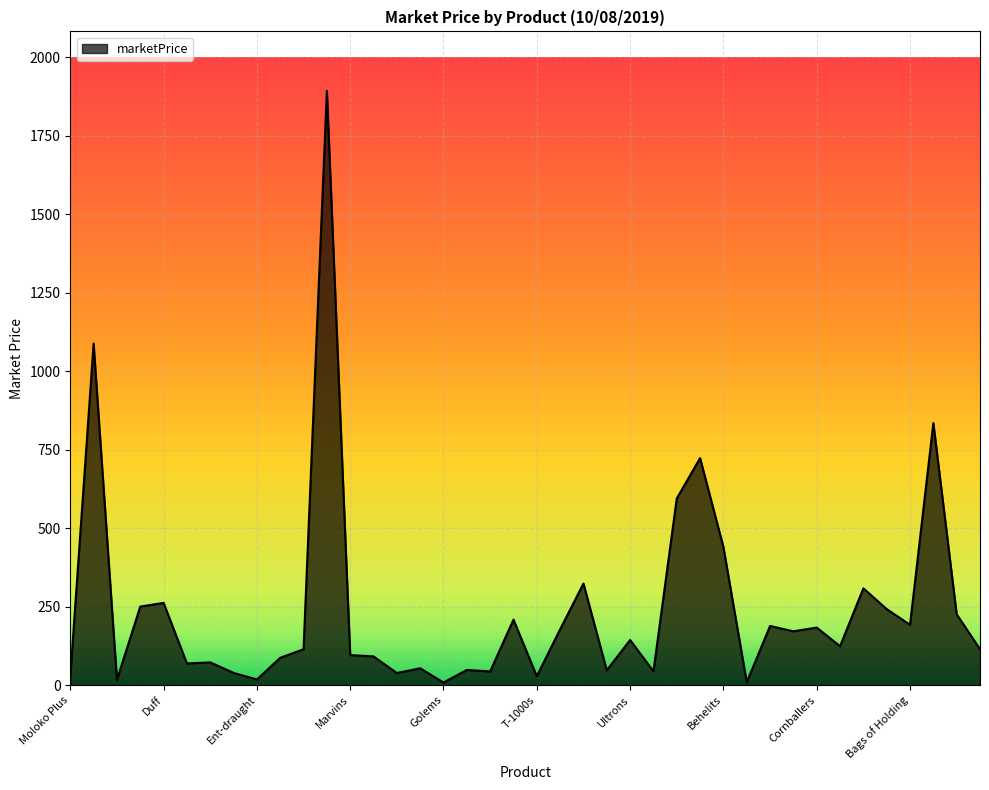

What is the average value?

241.2